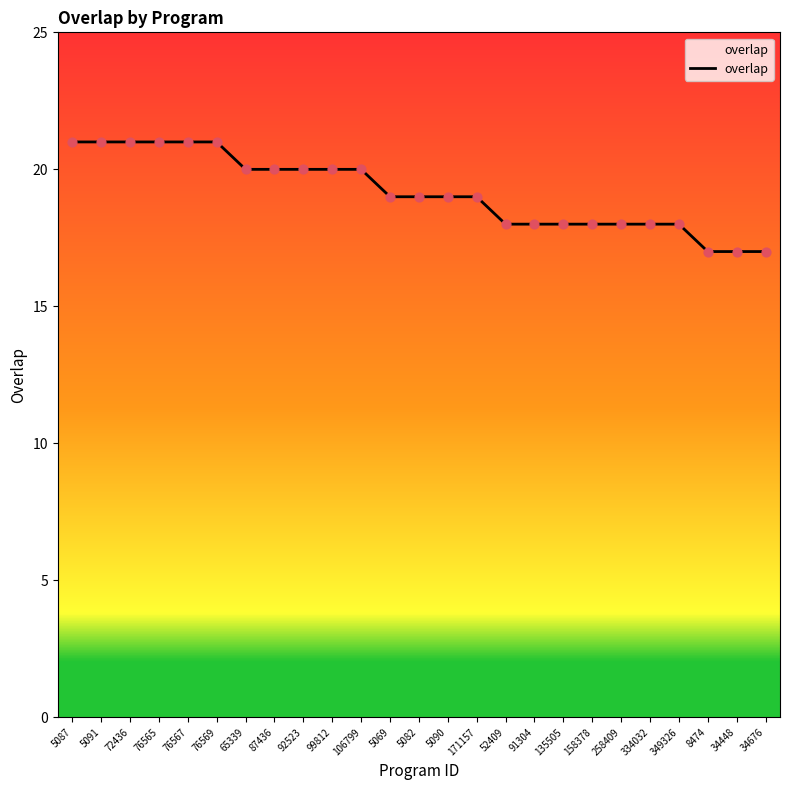

Between 87436 and 5087, which is larger?

5087